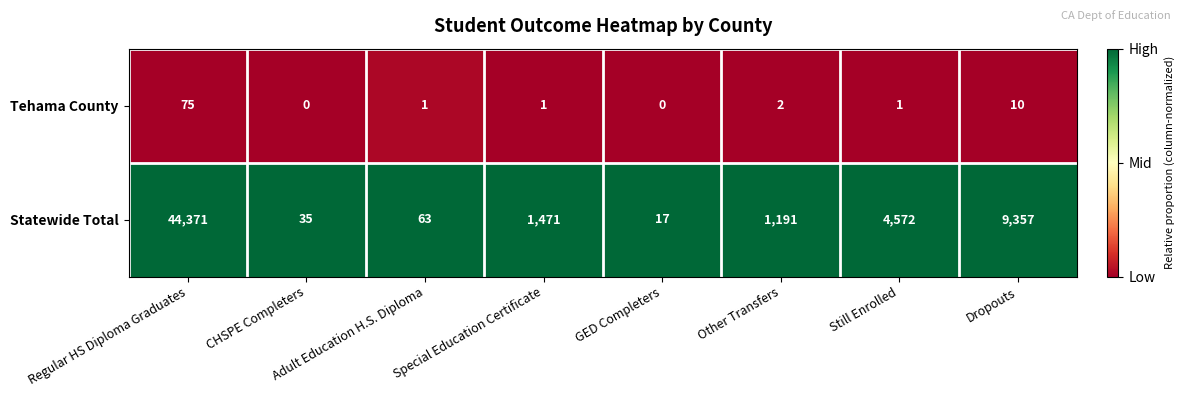

What is the maximum value shown in the chart?

44371